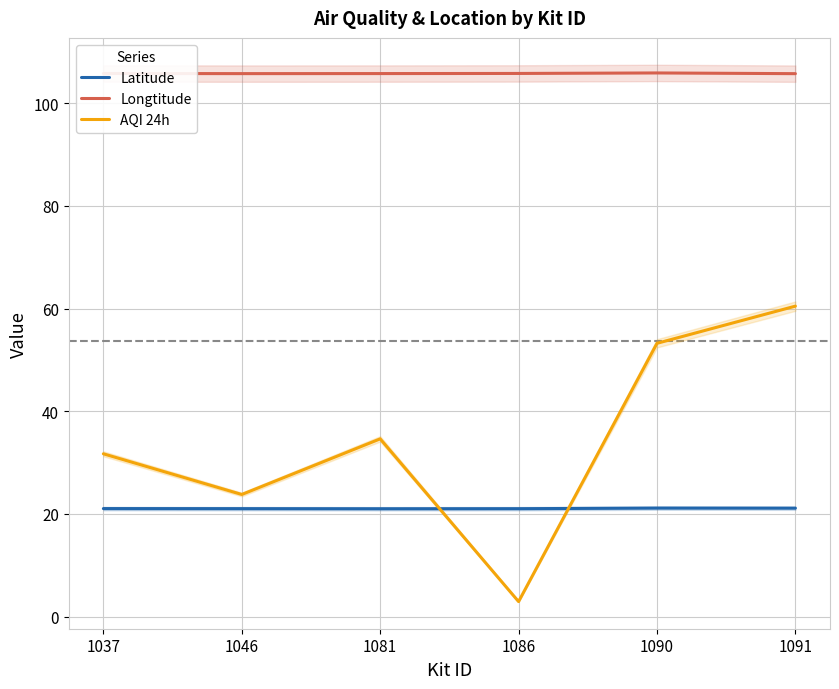

Is it true that Longtitude equals 22.8 at 1046?

False